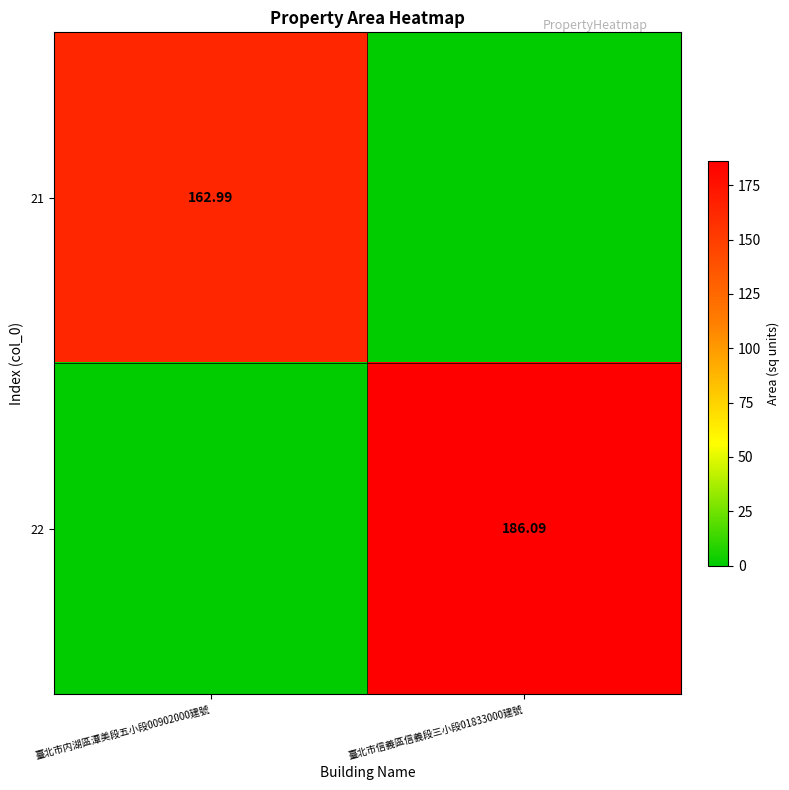

Rank the series at 臺北市内湖區潭美段五小段00902000建號 from lowest to highest value.

22, 21